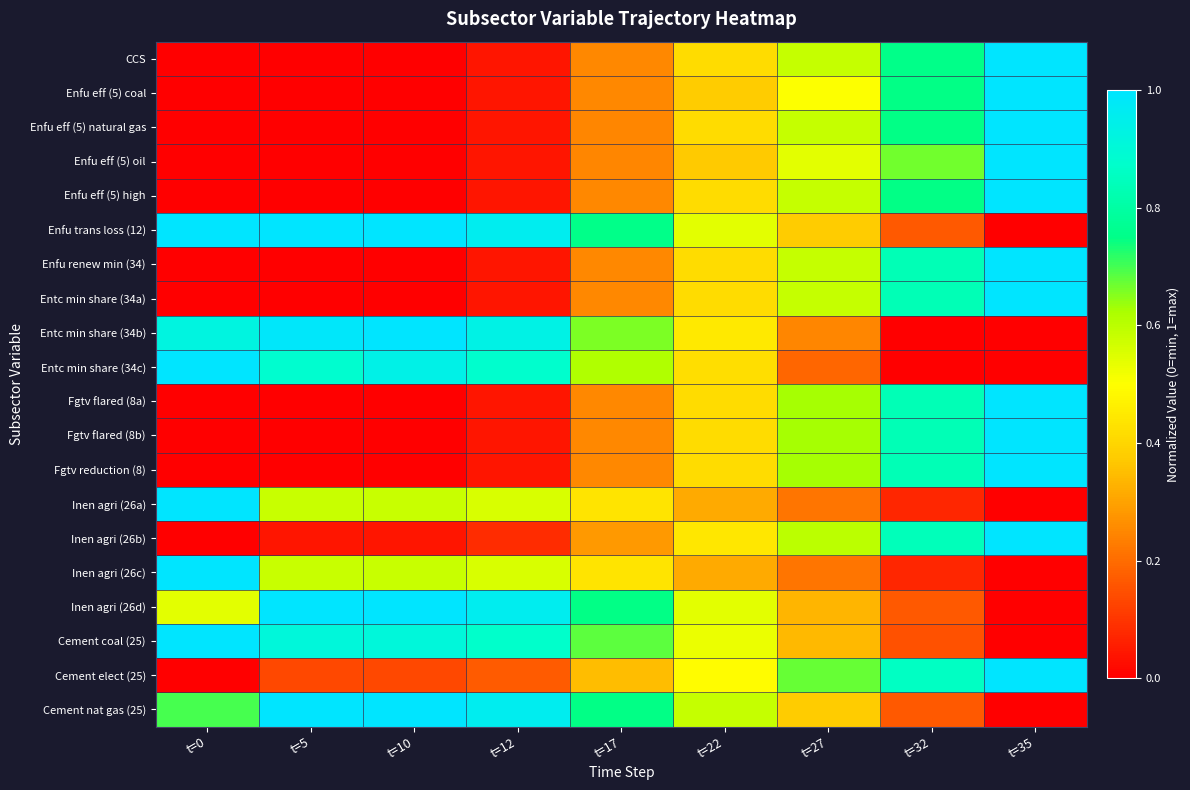

Reading left to right, what are all the values shown in this chart?

CCS: t=0=0.0	t=5=0.0	t=10=0.0	t=12=0.0	t=17=0.2	t=22=0.4	t=27=0.6	t=32=0.8	t=35=1.0
Enfu eff (5) coal: t=0=0.0	t=5=0.0	t=10=0.0	t=12=0.0	t=17=0.3	t=22=0.4	t=27=0.5	t=32=0.7	t=35=1.0
Enfu eff (5) natural gas: t=0=0.0	t=5=0.0	t=10=0.0	t=12=0.0	t=17=0.2	t=22=0.4	t=27=0.6	t=32=0.7	t=35=1.0
Enfu eff (5) oil: t=0=0.0	t=5=0.0	t=10=0.0	t=12=0.0	t=17=0.2	t=22=0.4	t=27=0.5	t=32=0.7	t=35=1.0
Enfu eff (5) high: t=0=0.0	t=5=0.0	t=10=0.0	t=12=0.0	t=17=0.3	t=22=0.4	t=27=0.6	t=32=0.7	t=35=1.0
Enfu trans loss (12): t=0=1.0	t=5=1.0	t=10=1.0	t=12=1.0	t=17=0.8	t=22=0.5	t=27=0.4	t=32=0.2	t=35=0.0
Enfu renew min (34): t=0=0.0	t=5=0.0	t=10=0.0	t=12=0.0	t=17=0.2	t=22=0.4	t=27=0.6	t=32=0.8	t=35=1.0
Entc min share (34a): t=0=0.0	t=5=0.0	t=10=0.0	t=12=0.0	t=17=0.2	t=22=0.4	t=27=0.6	t=32=0.8	t=35=1.0
Entc min share (34b): t=0=0.9	t=5=1.0	t=10=1.0	t=12=0.9	t=17=0.7	t=22=0.4	t=27=0.2	t=32=0.0	t=35=0.0
Entc min share (34c): t=0=1.0	t=5=0.9	t=10=0.9	t=12=0.9	t=17=0.6	t=22=0.4	t=27=0.2	t=32=0.0	t=35=0.0
Fgtv flared (8a): t=0=0.0	t=5=0.0	t=10=0.0	t=12=0.0	t=17=0.3	t=22=0.4	t=27=0.6	t=32=0.8	t=35=1.0
Fgtv flared (8b): t=0=0.0	t=5=0.0	t=10=0.0	t=12=0.0	t=17=0.3	t=22=0.4	t=27=0.6	t=32=0.8	t=35=1.0
Fgtv reduction (8): t=0=0.0	t=5=0.0	t=10=0.0	t=12=0.0	t=17=0.2	t=22=0.4	t=27=0.6	t=32=0.8	t=35=1.0
Inen agri (26a): t=0=1.0	t=5=0.6	t=10=0.6	t=12=0.6	t=17=0.4	t=22=0.3	t=27=0.2	t=32=0.1	t=35=0.0
Inen agri (26b): t=0=0.0	t=5=0.0	t=10=0.0	t=12=0.1	t=17=0.3	t=22=0.4	t=27=0.6	t=32=0.8	t=35=1.0
Inen agri (26c): t=0=1.0	t=5=0.6	t=10=0.6	t=12=0.6	t=17=0.4	t=22=0.3	t=27=0.2	t=32=0.1	t=35=0.0
Inen agri (26d): t=0=0.5	t=5=1.0	t=10=1.0	t=12=1.0	t=17=0.7	t=22=0.5	t=27=0.3	t=32=0.2	t=35=0.0
Cement coal (25): t=0=1.0	t=5=0.9	t=10=0.9	t=12=0.9	t=17=0.7	t=22=0.5	t=27=0.3	t=32=0.2	t=35=0.0
Cement elect (25): t=0=0.0	t=5=0.1	t=10=0.1	t=12=0.2	t=17=0.4	t=22=0.5	t=27=0.7	t=32=0.9	t=35=1.0
Cement nat gas (25): t=0=0.7	t=5=1.0	t=10=1.0	t=12=1.0	t=17=0.7	t=22=0.6	t=27=0.4	t=32=0.2	t=35=0.0